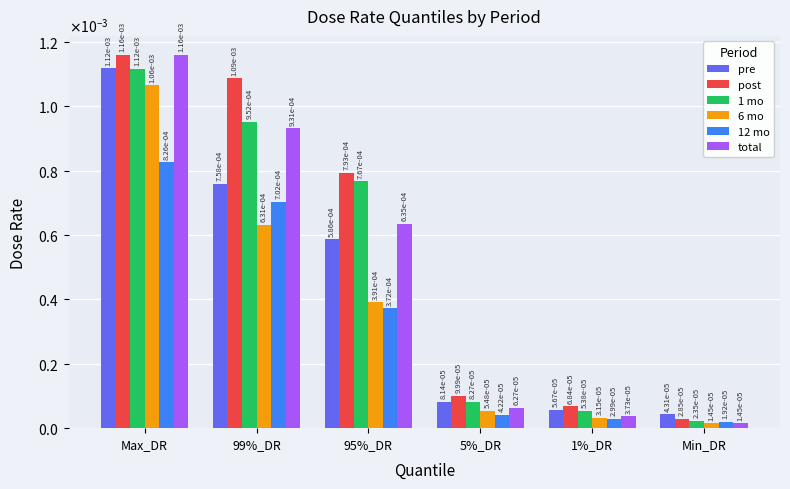

At which category is the sum across all series the highest?

Max_DR